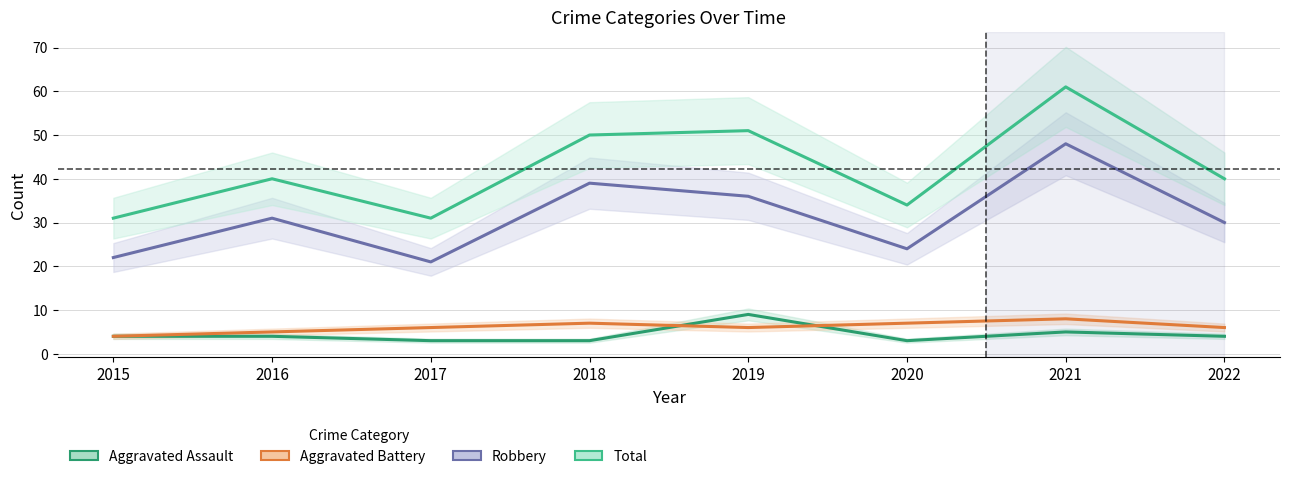

At 2015, list the series in order from smallest to largest.

Aggravated Assault, Aggravated Battery, Robbery, Total